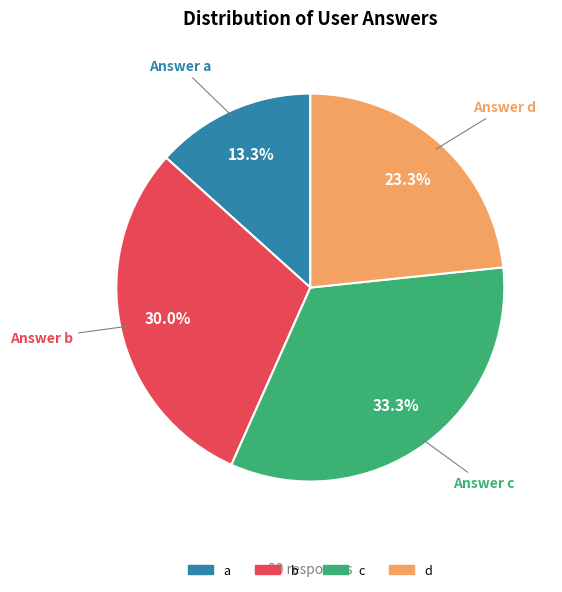

How much of the chart is everything except b?

70.0%